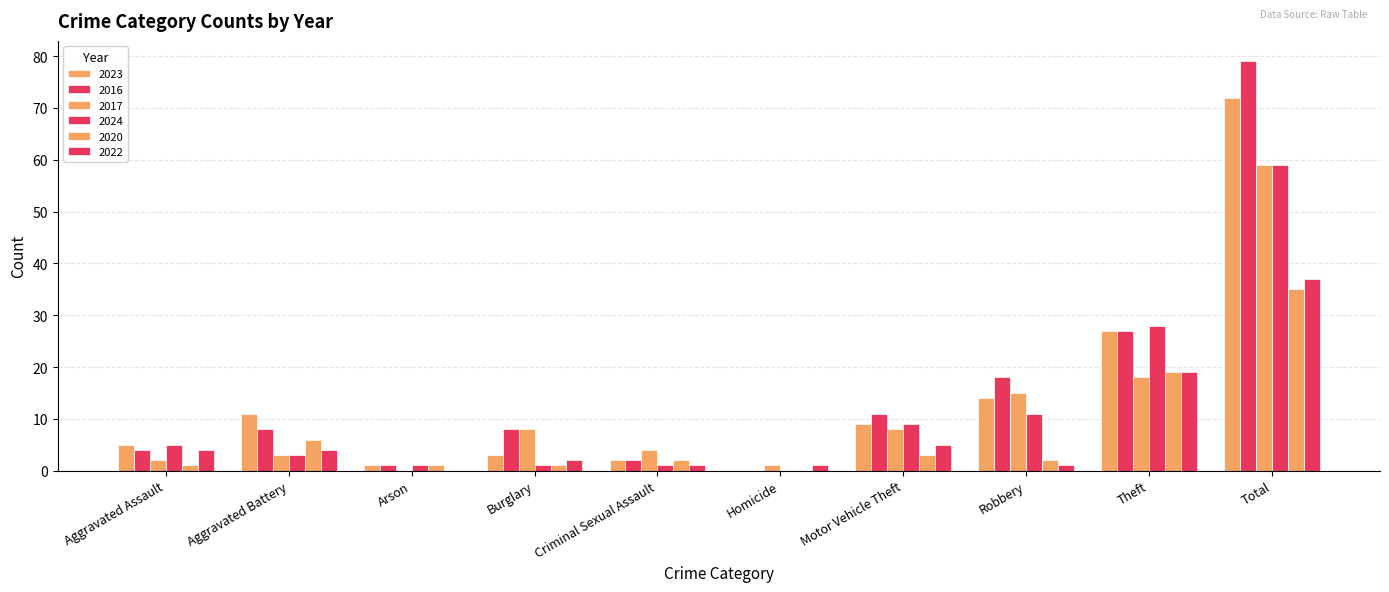

Reading right to left, transcribe all the data shown in this chart.

2023: Total=72	Theft=27	Robbery=14	Motor Vehicle Theft=9	Homicide=0	Criminal Sexual Assault=2	Burglary=3	Arson=1	Aggravated Battery=11	Aggravated Assault=5
2016: Total=79	Theft=27	Robbery=18	Motor Vehicle Theft=11	Homicide=0	Criminal Sexual Assault=2	Burglary=8	Arson=1	Aggravated Battery=8	Aggravated Assault=4
2017: Total=59	Theft=18	Robbery=15	Motor Vehicle Theft=8	Homicide=1	Criminal Sexual Assault=4	Burglary=8	Arson=0	Aggravated Battery=3	Aggravated Assault=2
2024: Total=59	Theft=28	Robbery=11	Motor Vehicle Theft=9	Homicide=0	Criminal Sexual Assault=1	Burglary=1	Arson=1	Aggravated Battery=3	Aggravated Assault=5
2020: Total=35	Theft=19	Robbery=2	Motor Vehicle Theft=3	Homicide=0	Criminal Sexual Assault=2	Burglary=1	Arson=1	Aggravated Battery=6	Aggravated Assault=1
2022: Total=37	Theft=19	Robbery=1	Motor Vehicle Theft=5	Homicide=1	Criminal Sexual Assault=1	Burglary=2	Arson=0	Aggravated Battery=4	Aggravated Assault=4